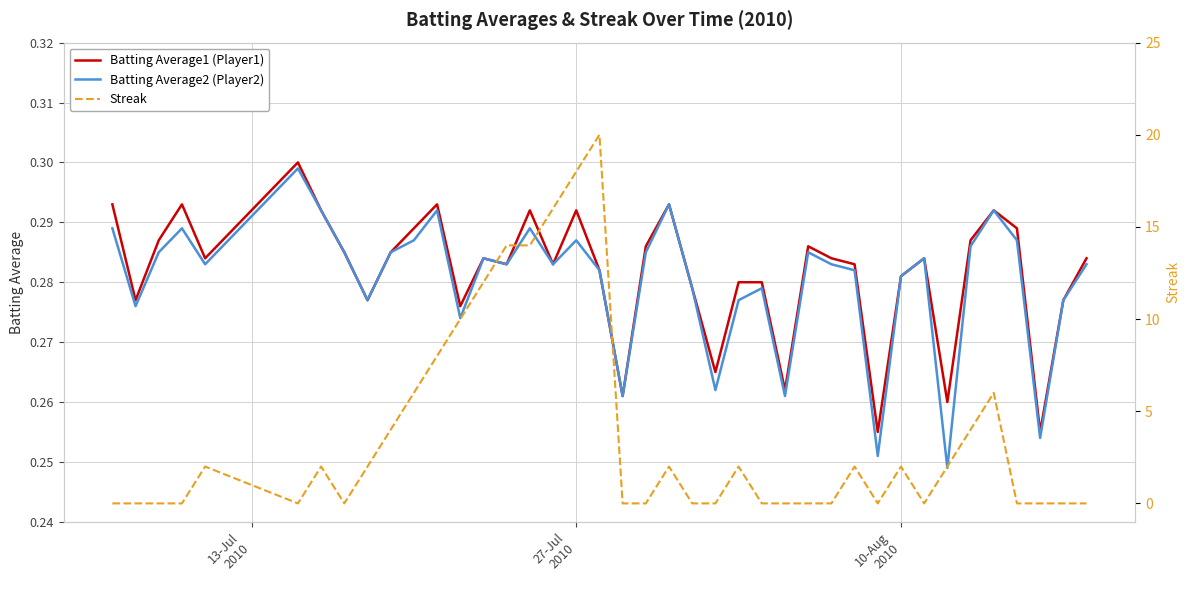

How many intersections are there between Streak and Batting Average1 (Player1)?

16